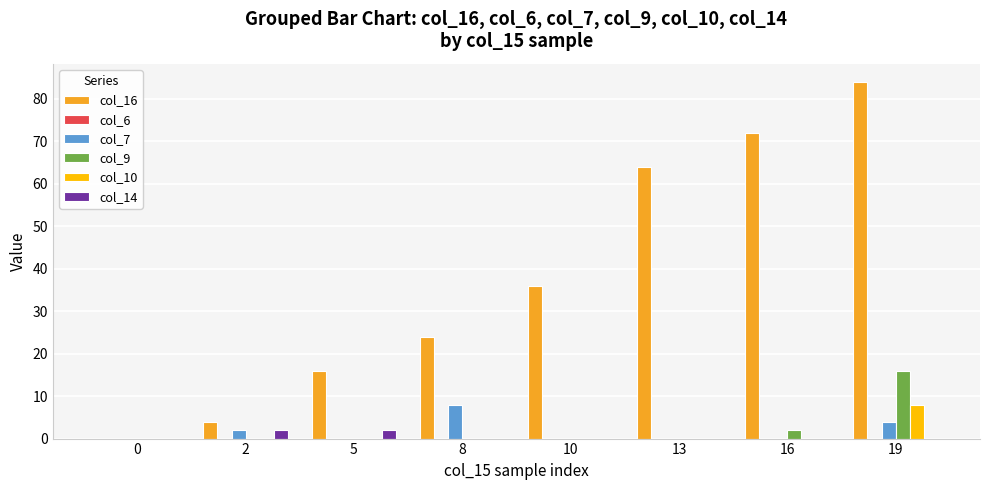

What is the sum of all col_9 values?

18